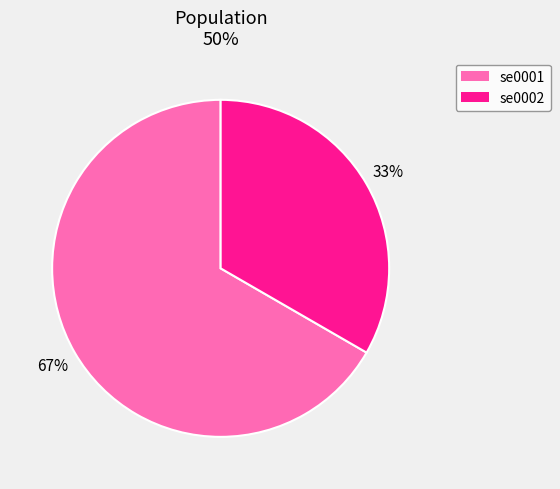

What percentage is the se0002 slice, to the nearest percent?

33%